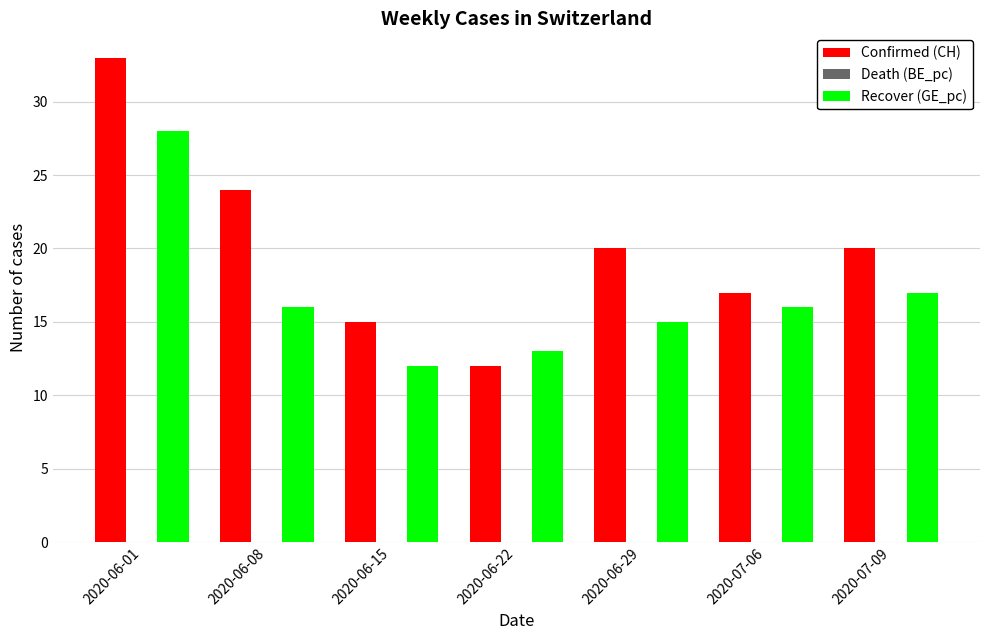

Is it true that Recover (GE_pc) equals 24 at 2020-07-06?

False